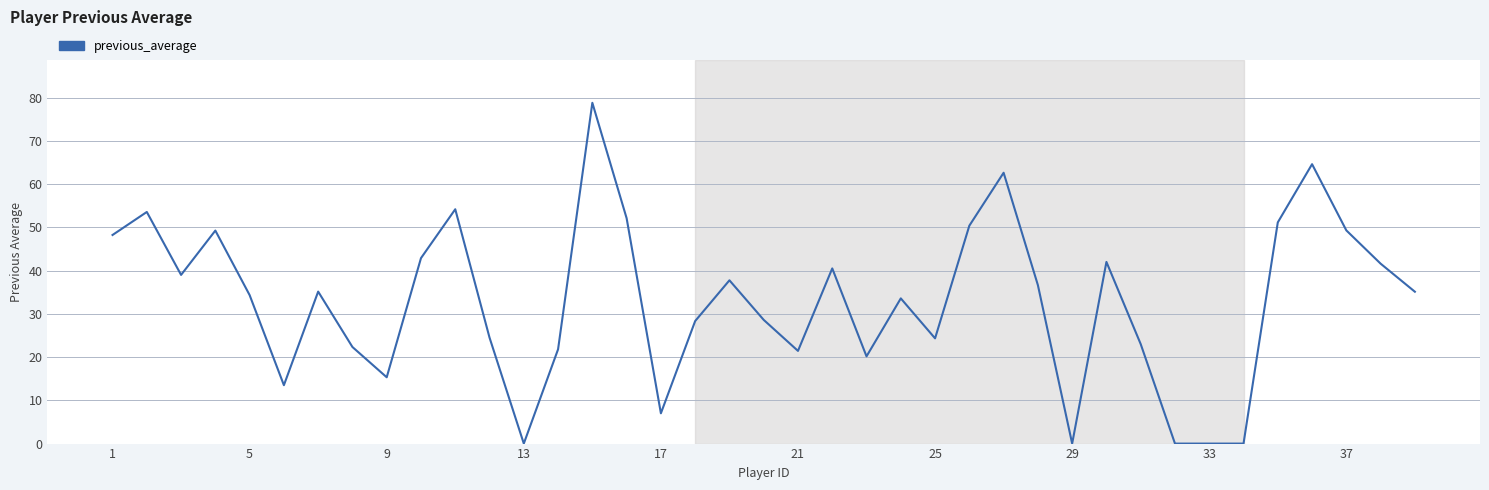

What is the maximum value shown in the chart?

78.8